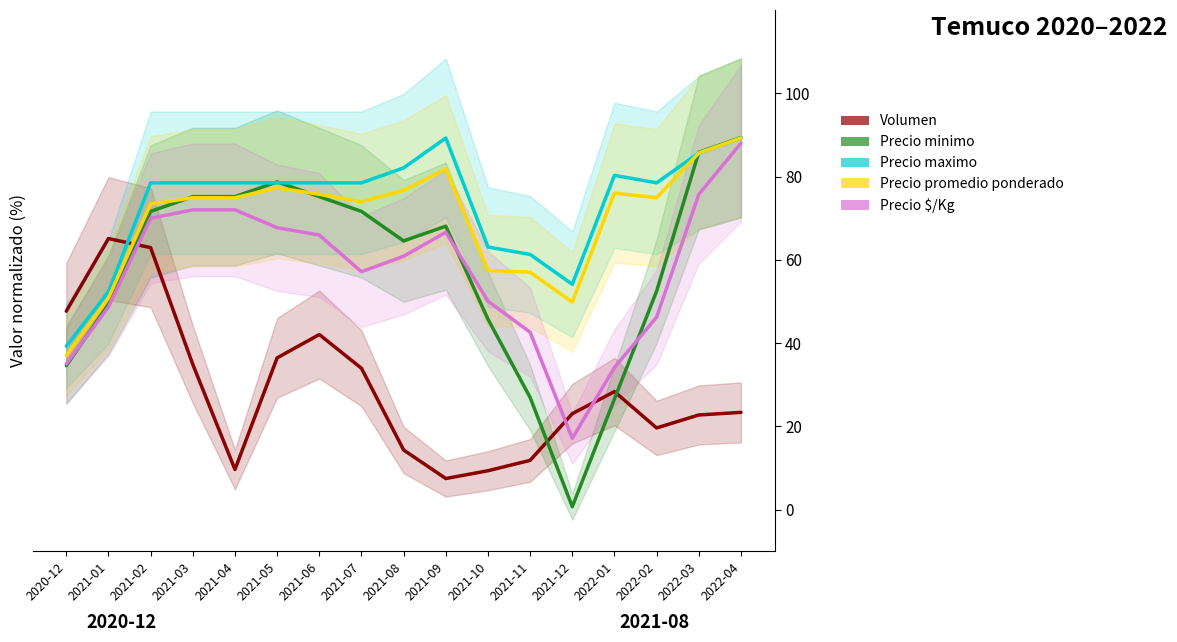

The value of Volumen at 2021-04 is 13.4. True or false?

False